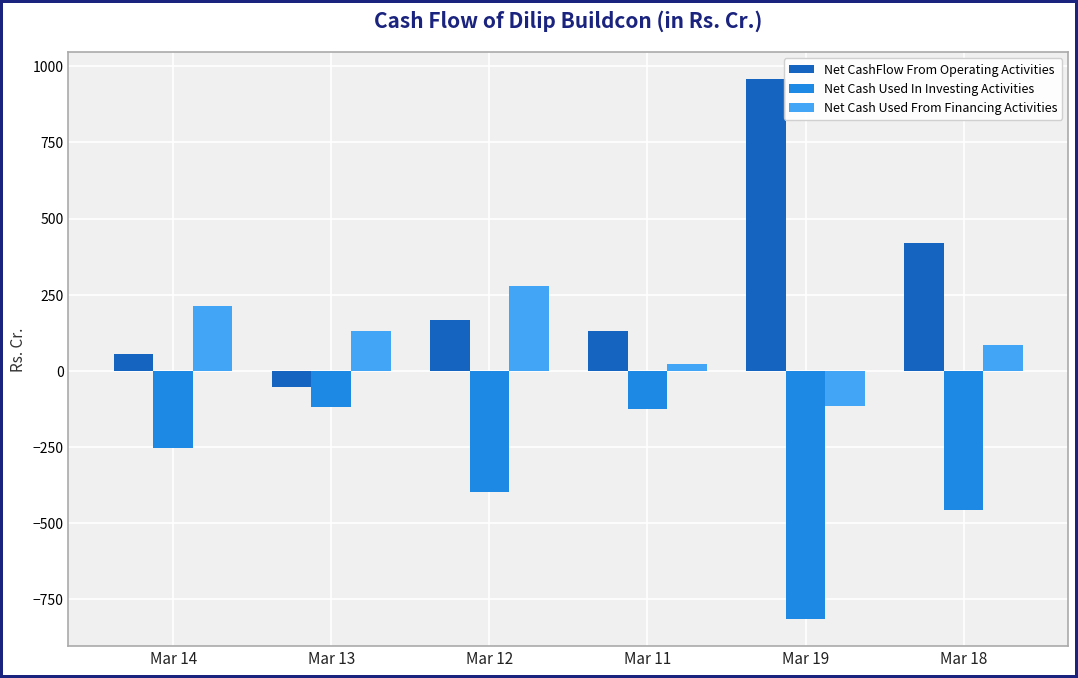

True or false: Net Cash Used In Investing Activities has a value of -455.9 at Mar 18.

True